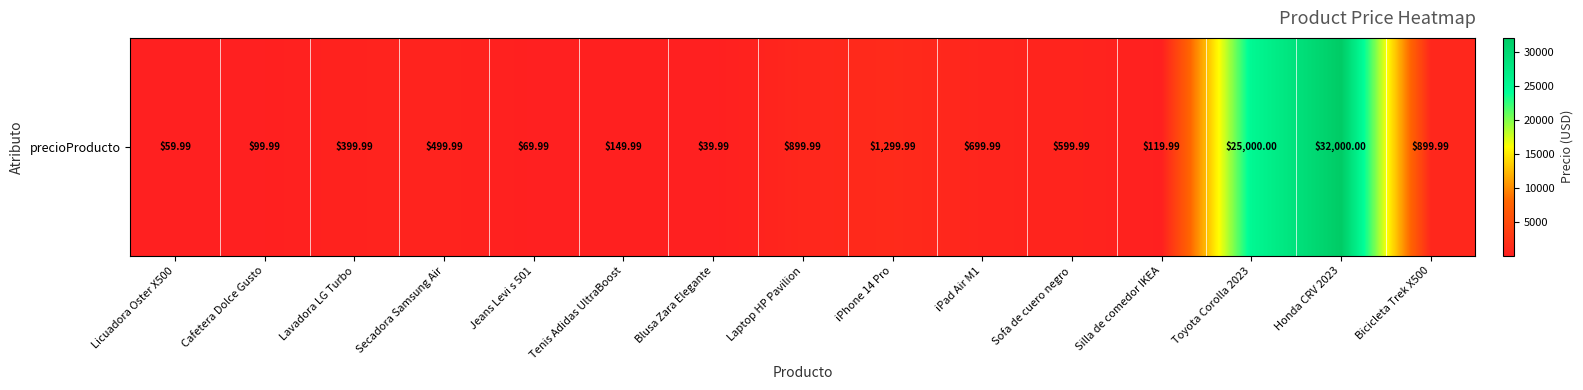

Reading left to right, what are all the values shown in this chart?

Licuadora Oster X500=60.0	Cafetera Dolce Gusto=100.0	Lavadora LG Turbo=400.0	Secadora Samsung Air=500.0	Jeans Levi s 501=70.0	Tenis Adidas UltraBoost=150.0	Blusa Zara Elegante=40.0	Laptop HP Pavilion=900.0	iPhone 14 Pro=1300.0	iPad Air M1=700.0	Sofa de cuero negro=600.0	Silla de comedor IKEA=120.0	Toyota Corolla 2023=25000.0	Honda CRV 2023=32000.0	Bicicleta Trek X500=900.0